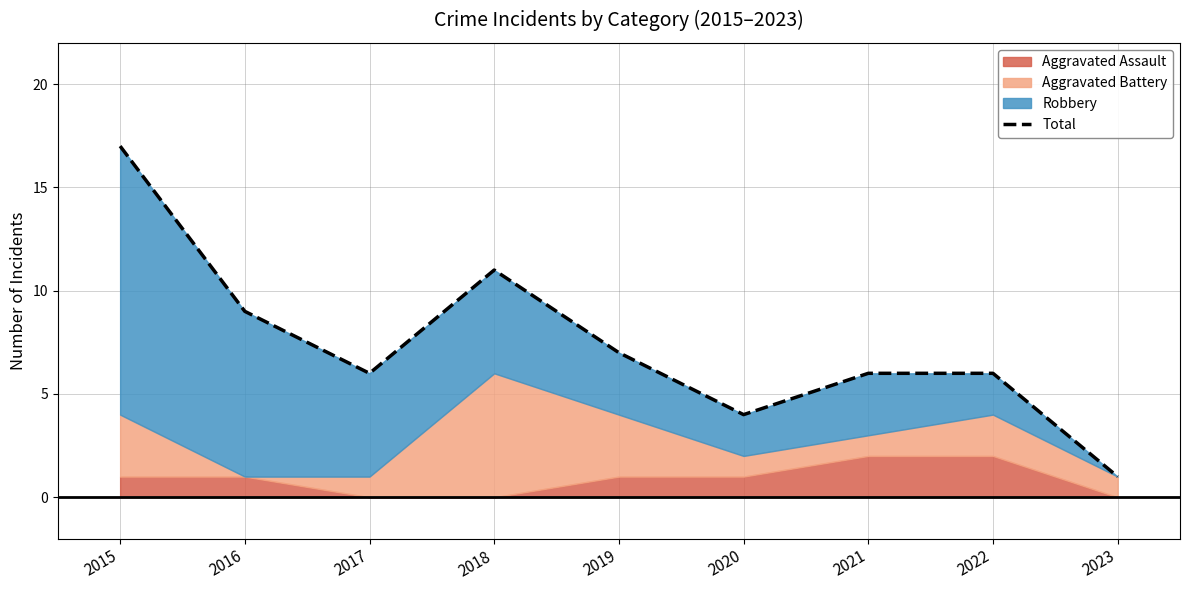

How many lines are shown in the chart?

1